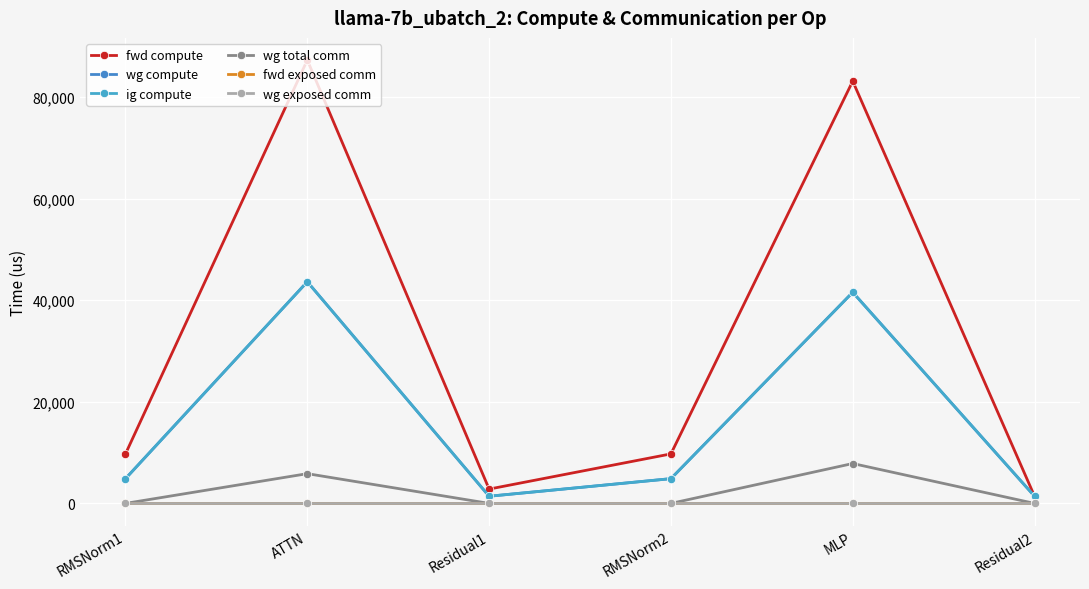

Which has a higher value, Residual1 or Residual2?

Residual1